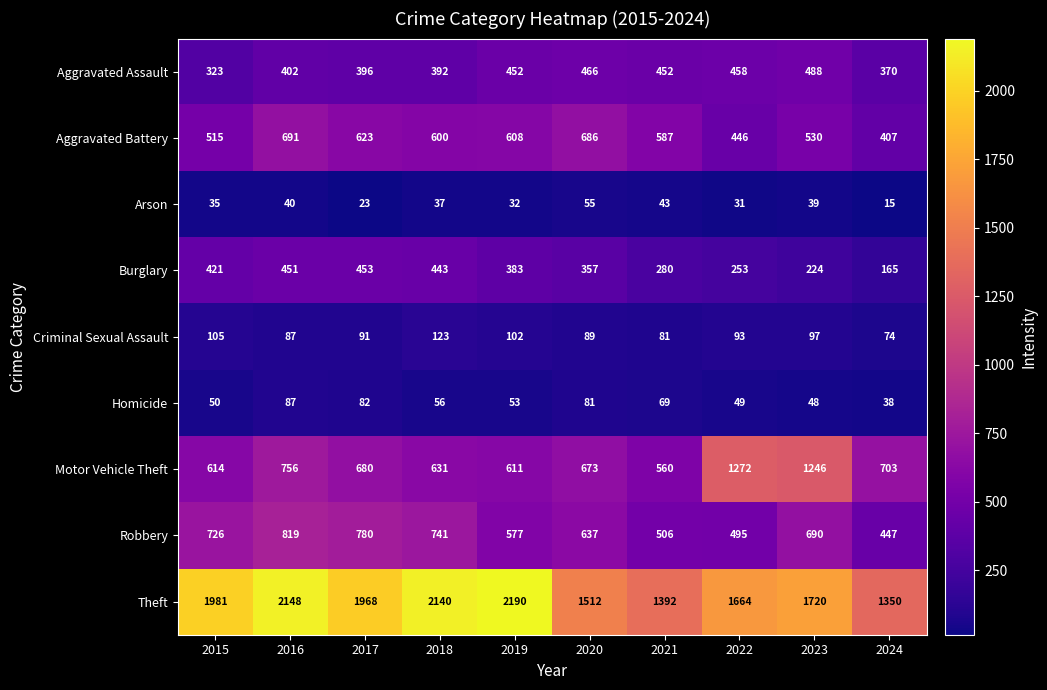

Which series has the largest total across all categories?

Theft